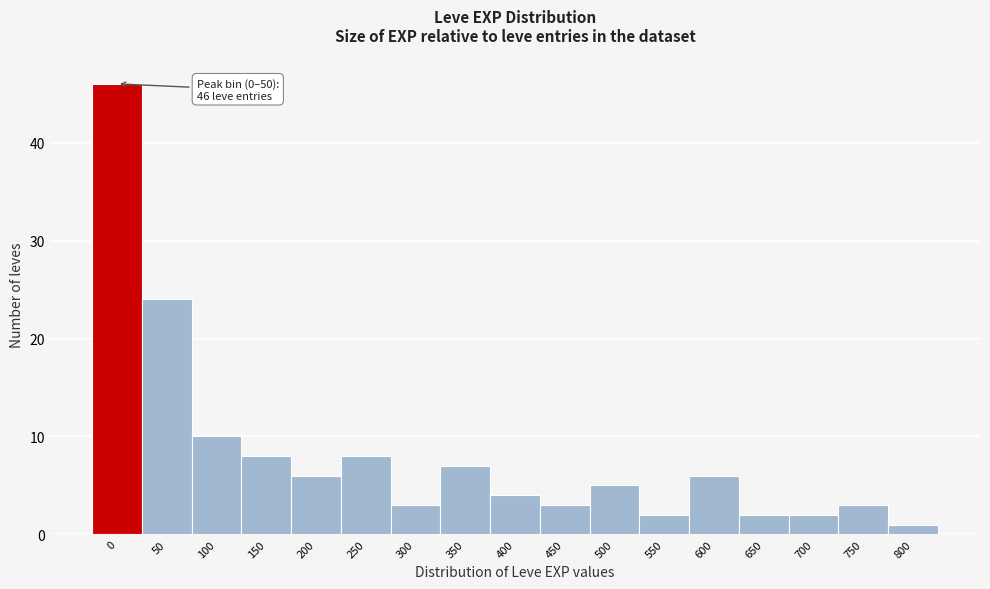

Reading left to right, list all the values displayed in this chart.

0=46	50=24	100=10	150=8	200=6	250=8	300=3	350=7	400=4	450=3	500=5	550=2	600=6	650=2	700=2	750=3	800=1